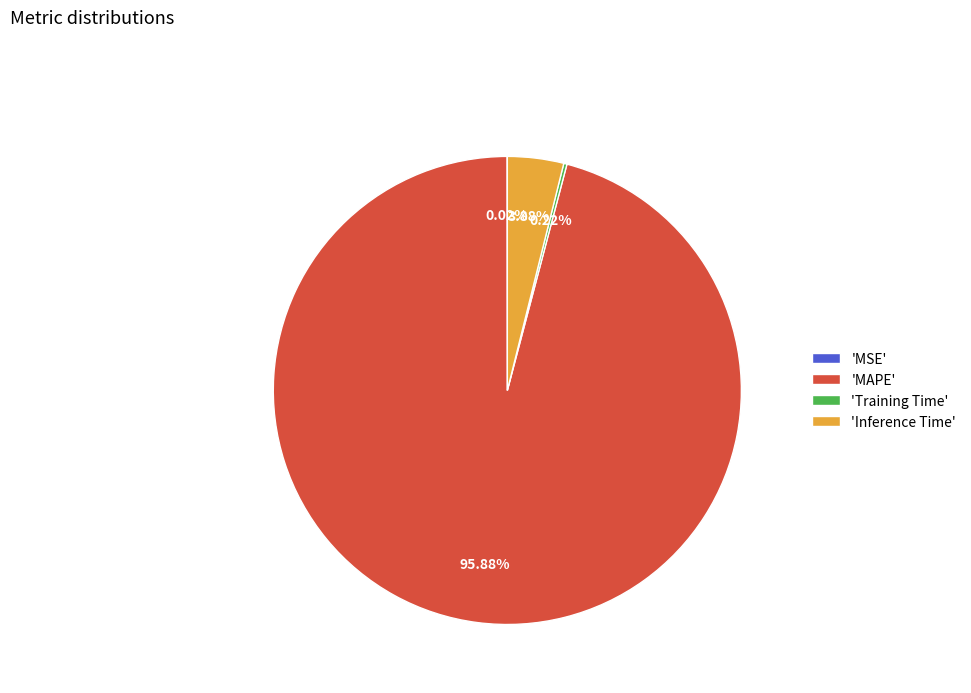

Is there a majority slice in this chart?

Yes